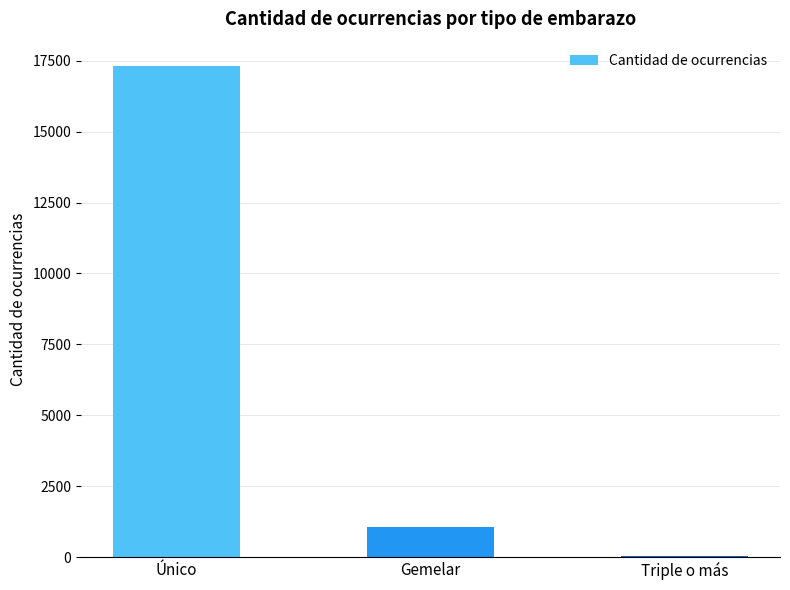

What is the difference between the values at Triple o más and Gemelar?

1011